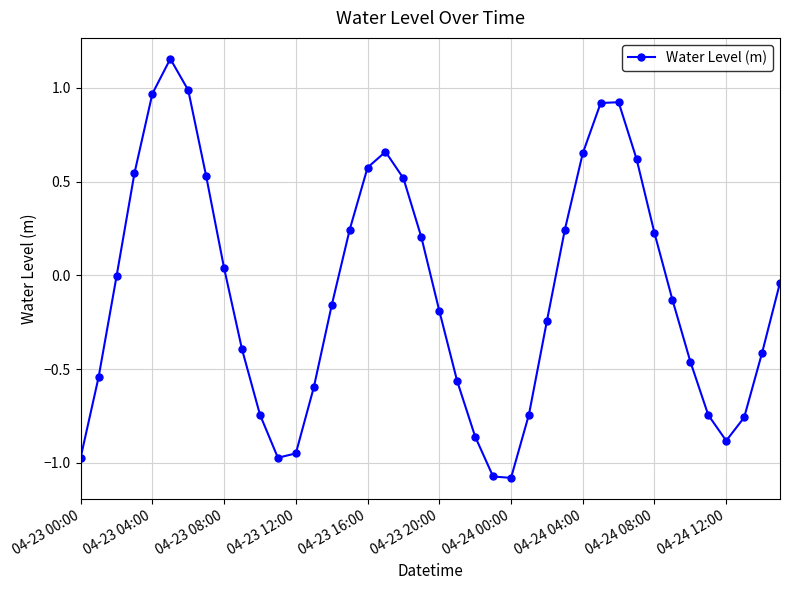

What is the sum of all values?

-3.5